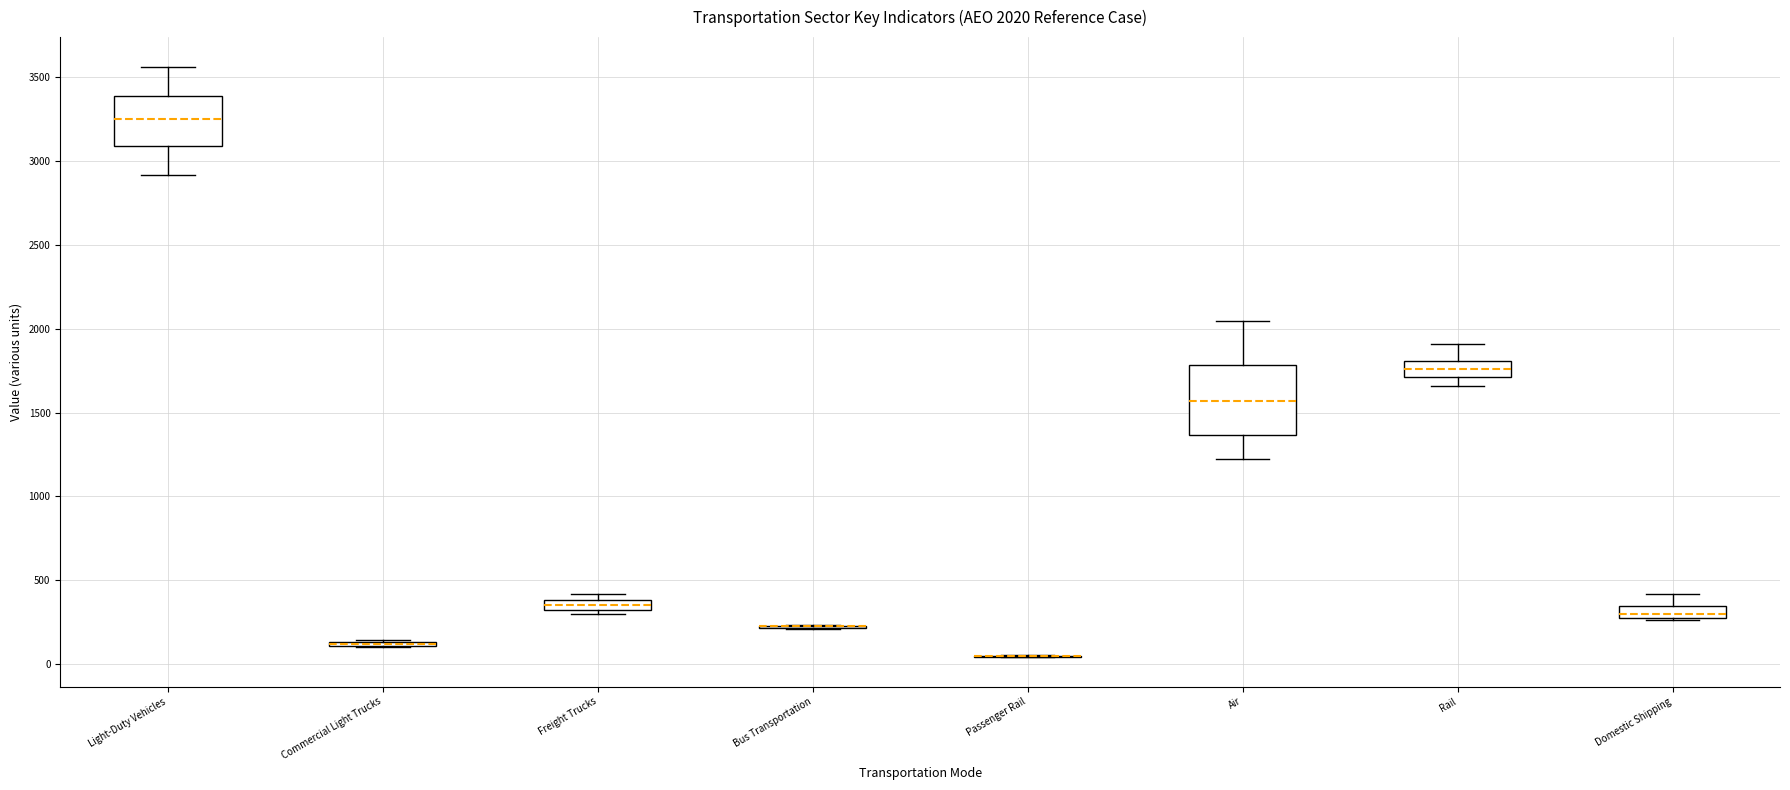

Which box is the tallest, from its lower edge to its upper edge?

Air